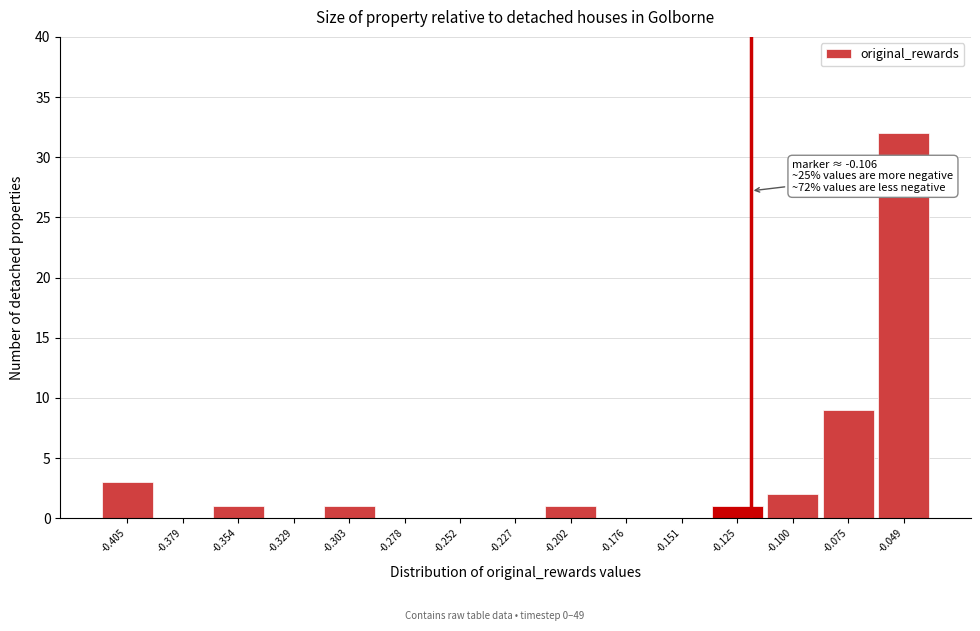

Reading left to right, extract all data points from this chart.

-0.405=3	-0.379=0	-0.354=1	-0.329=0	-0.303=1	-0.278=0	-0.252=0	-0.227=0	-0.202=1	-0.176=0	-0.151=0	-0.125=1	-0.100=2	-0.075=9	-0.049=32